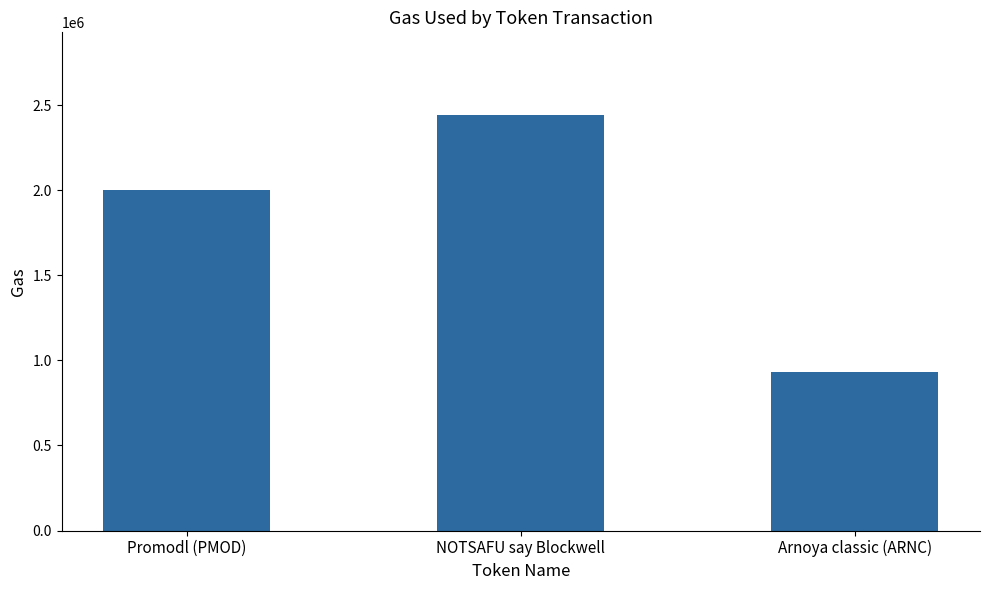

Where is the data nearest to the value 1688247?

Promodl (PMOD)